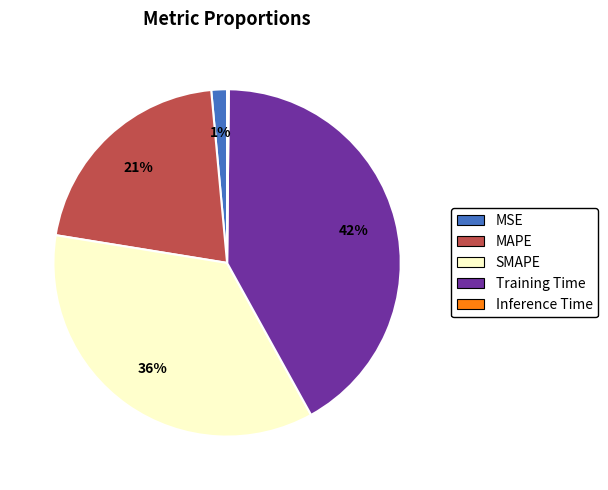

Does MSE account for over 50% of the chart?

No